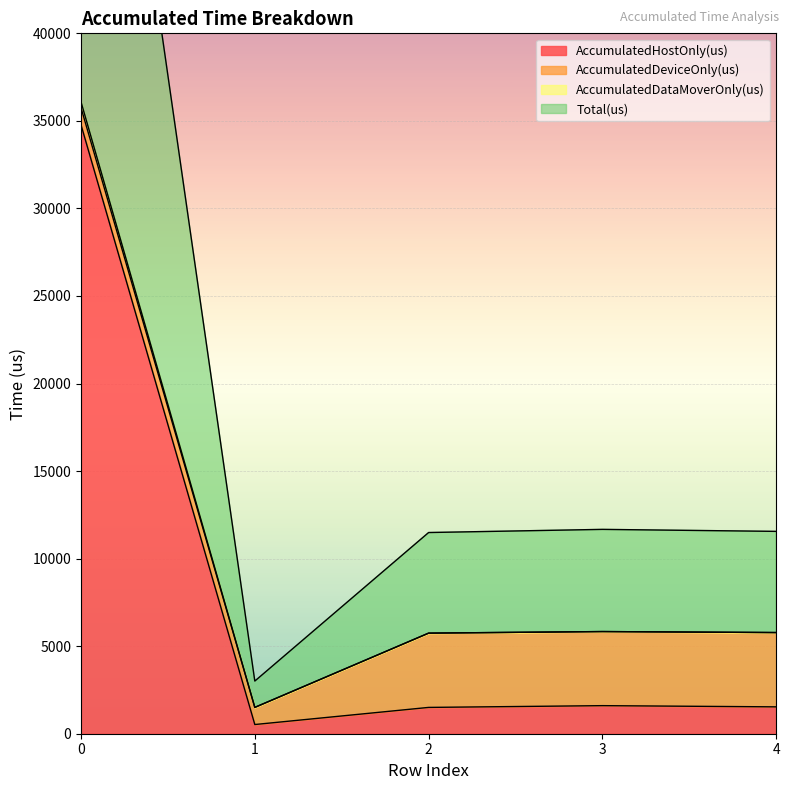

True or false: AccumulatedDataMoverOnly(us) and Total(us) intersect in this chart.

False